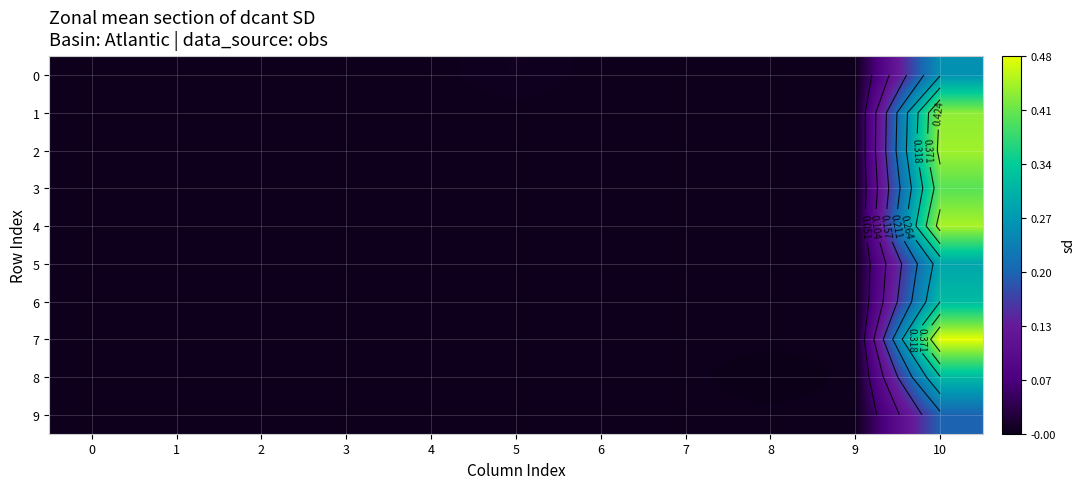

How many distinct data groups are displayed?

10